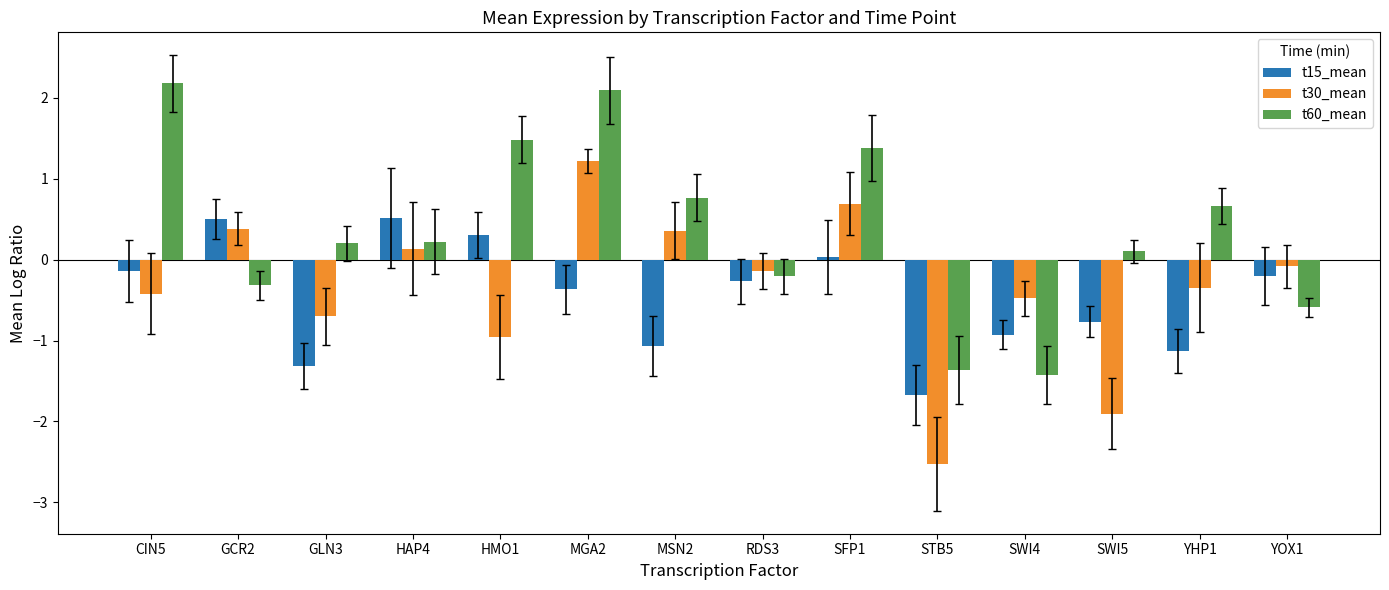

What is the difference between the maximum and second lowest values in the t60_mean series?

3.5